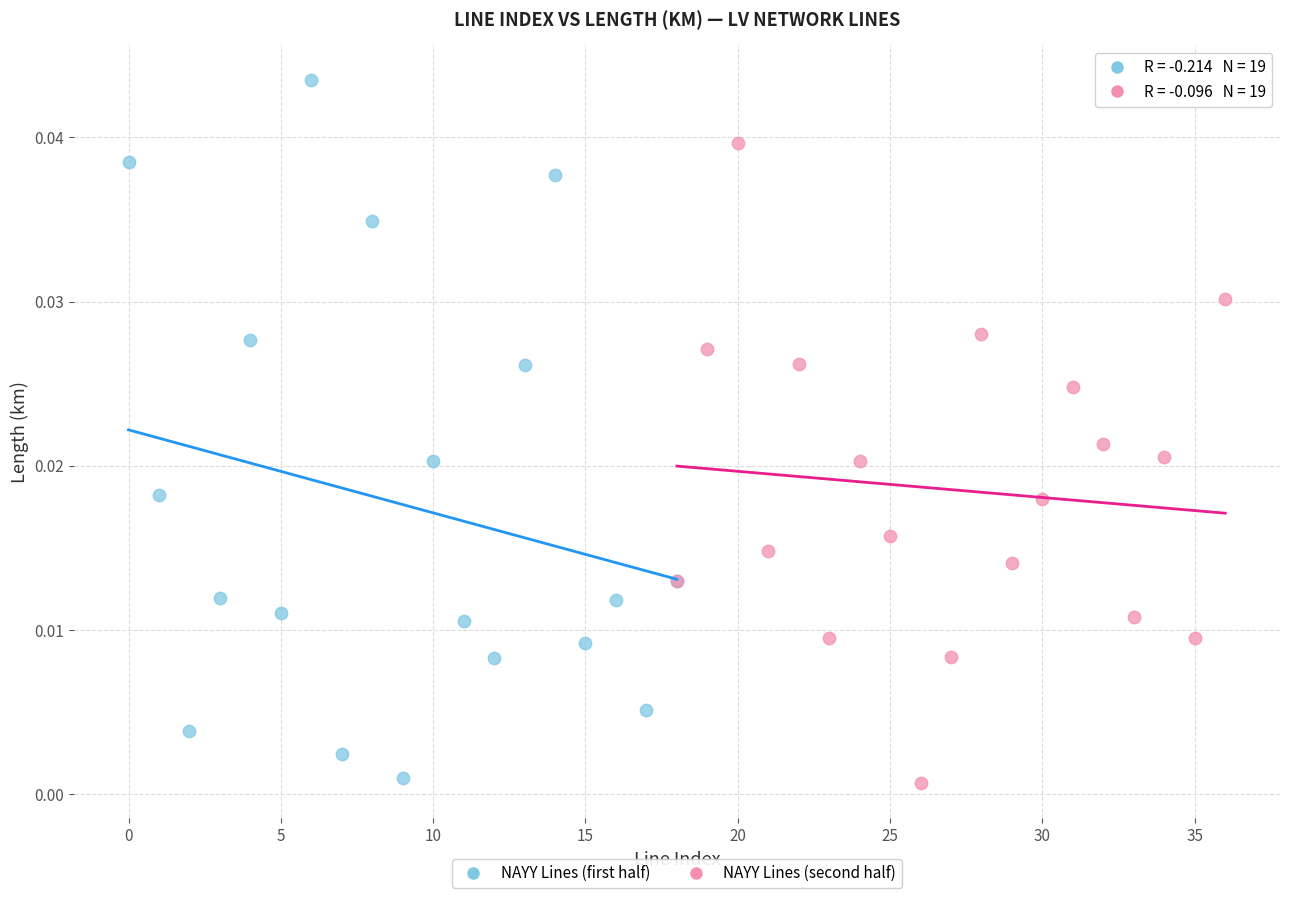

Which series has the widest spread of Y values?

NAYY Lines (first half)